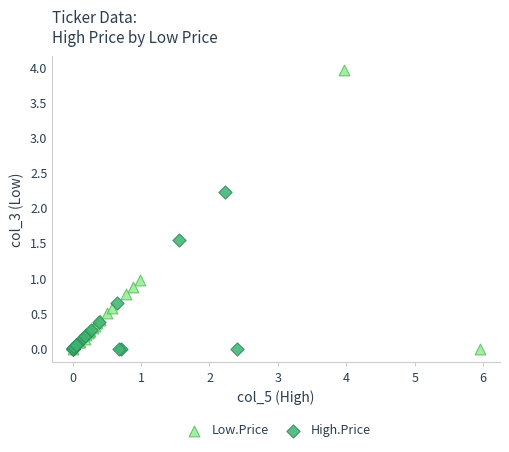

Which series reaches the maximum Y coordinate?

Low.Price